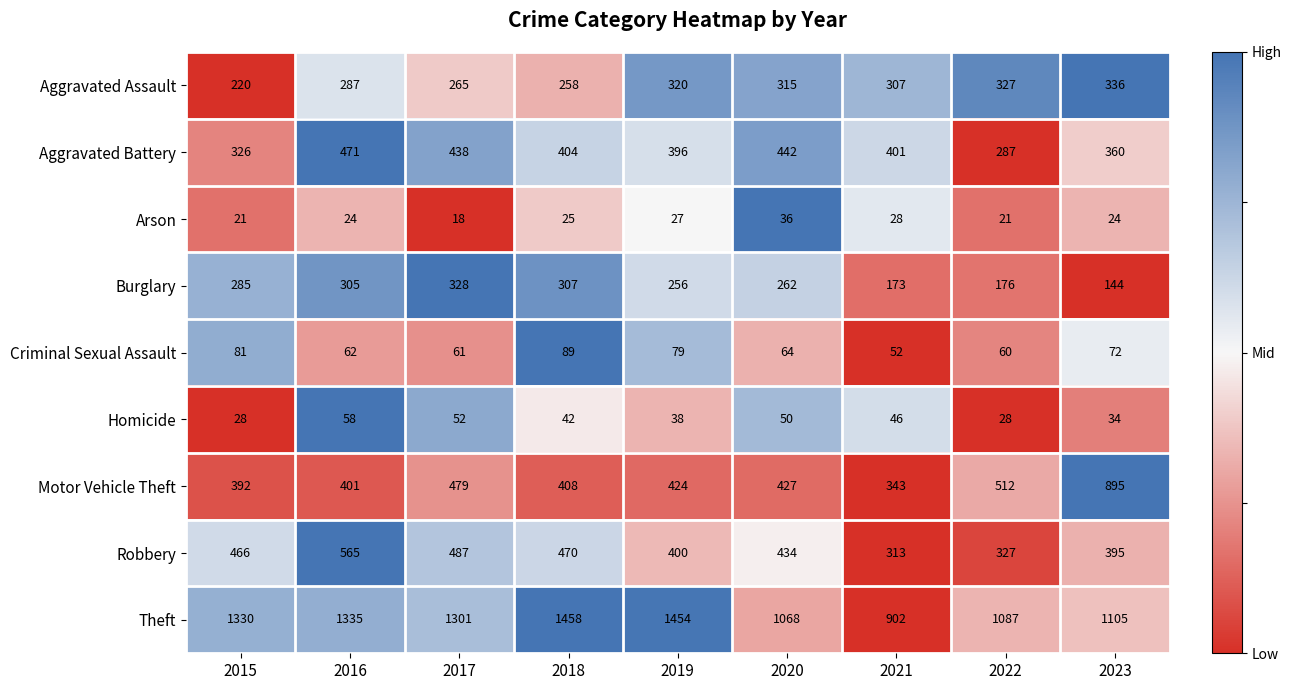

Rank the series at 2020 from lowest to highest value.

Arson, Homicide, Criminal Sexual Assault, Burglary, Aggravated Assault, Motor Vehicle Theft, Robbery, Aggravated Battery, Theft